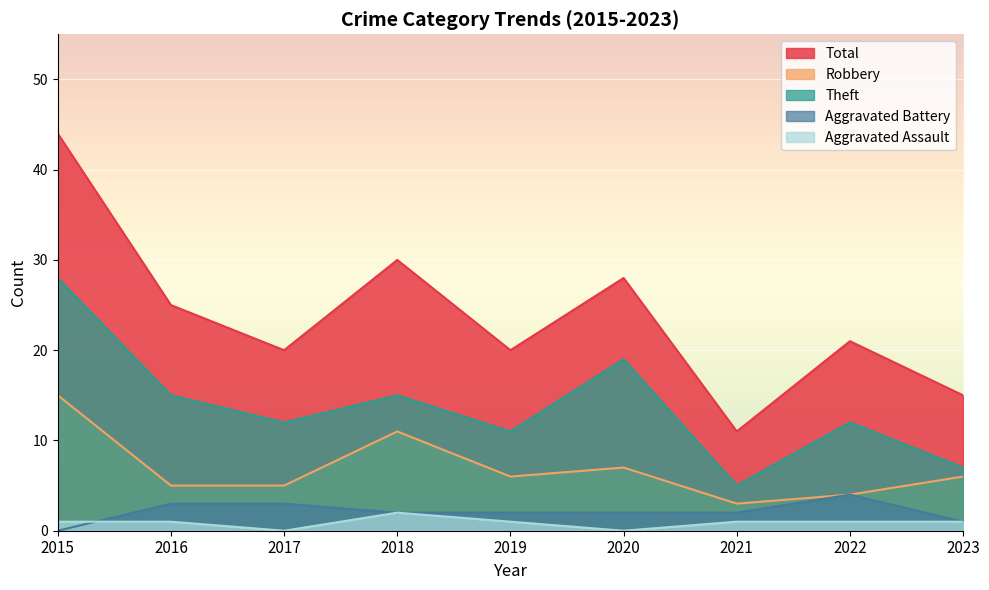

What is the difference between the highest and lowest values at 2018?

28